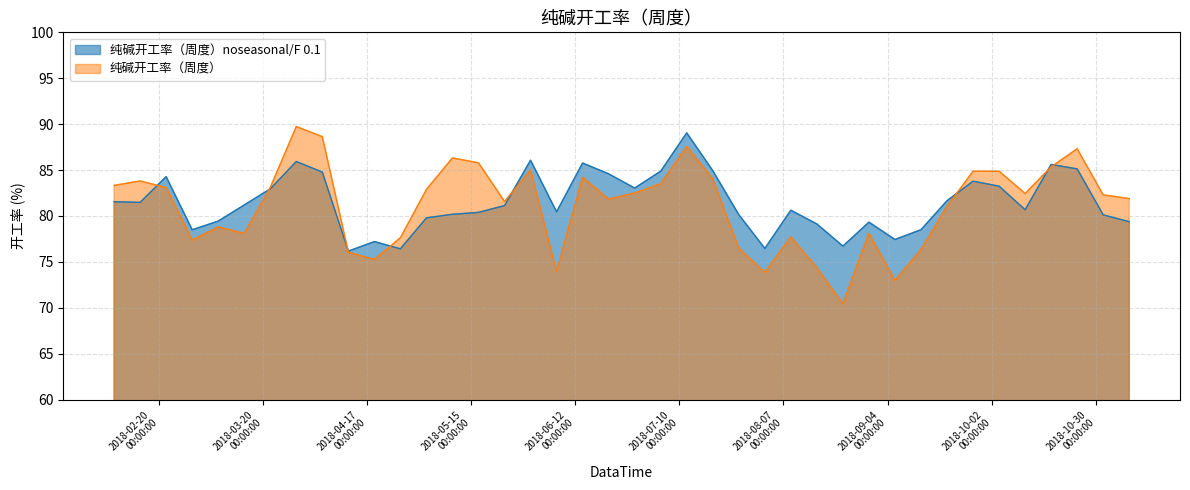

What is the difference between the second highest and minimum values in the seasonal series?

18.2